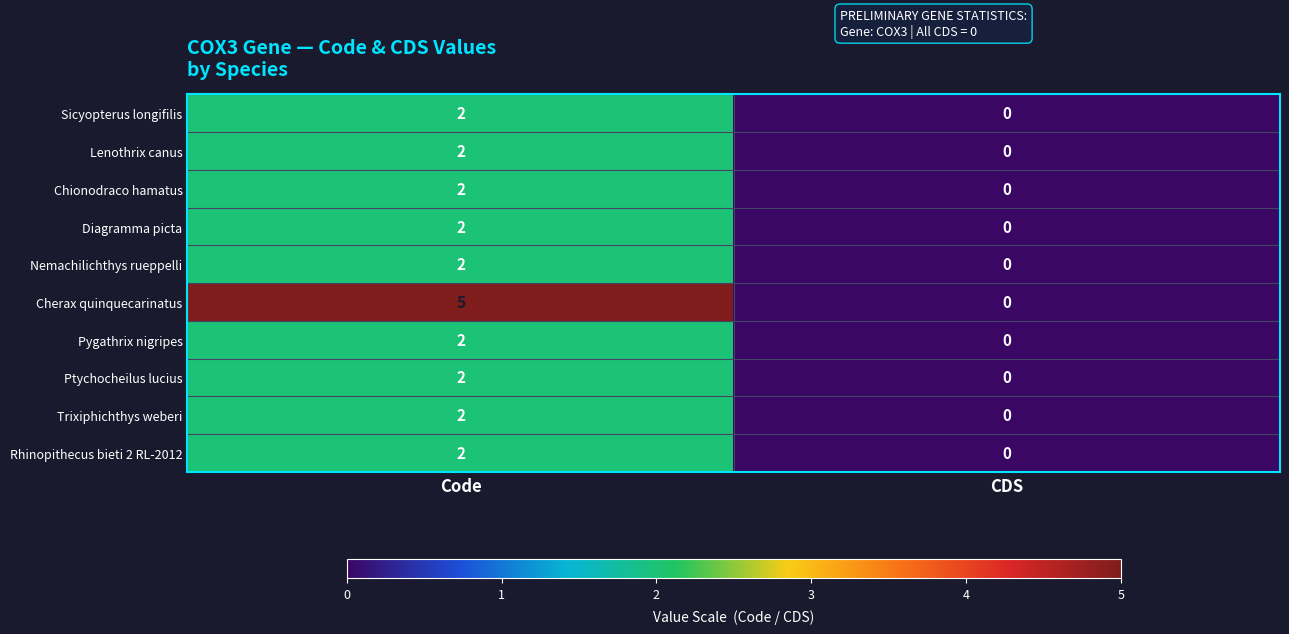

List the labels in order of Pygathrix nigripes value, largest first.

Code, CDS